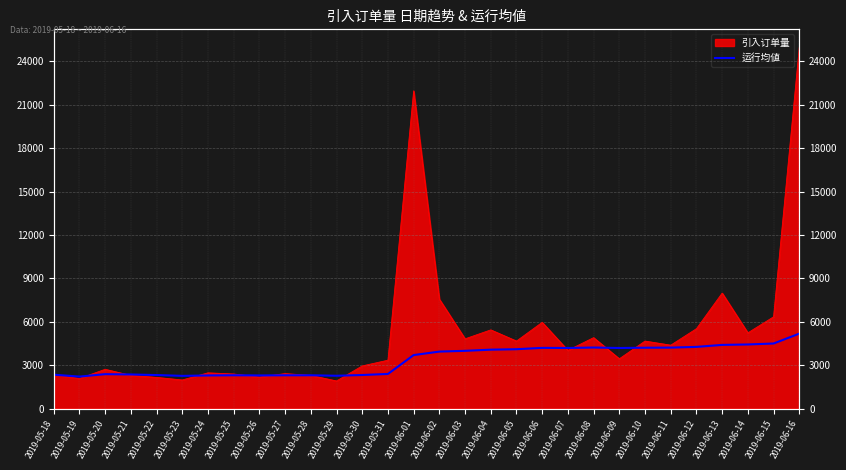

What is the label of the 9th point from the right?

2019-06-08